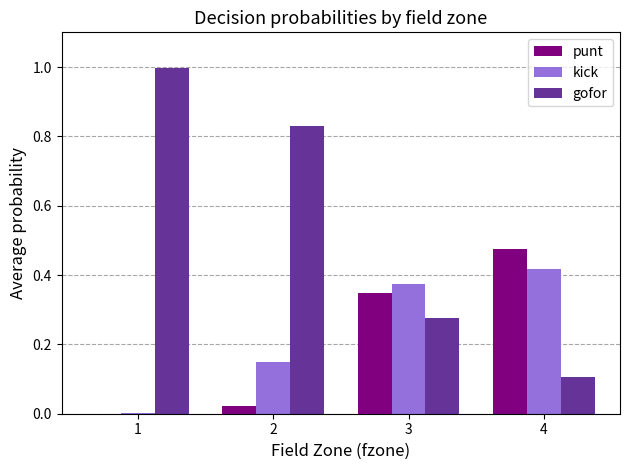

Which series has the largest range (max minus min)?

gofor